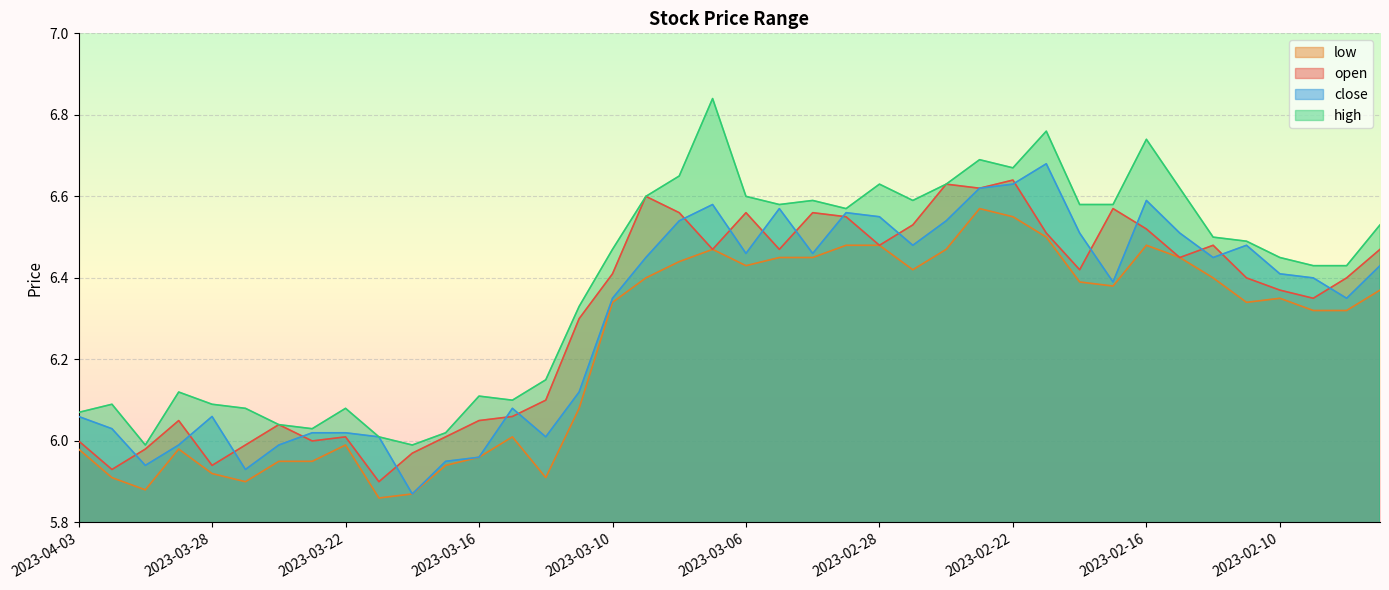

List the labels in order of close value, largest first.

2023-02-21, 2023-02-22, 2023-02-23, 2023-02-16, 2023-03-07, 2023-03-03, 2023-03-01, 2023-02-28, 2023-03-08, 2023-02-24, 2023-02-20, 2023-02-15, 2023-02-27, 2023-02-13, 2023-03-06, 2023-03-02, 2023-03-09, 2023-02-14, 2023-02-07, 2023-02-10, 2023-02-09, 2023-02-17, 2023-03-10, 2023-02-08, 2023-03-13, 2023-03-15, 2023-04-03, 2023-03-28, 2023-03-31, 2023-03-23, 2023-03-22, 2023-03-21, 2023-03-14, 2023-03-29, 2023-03-24, 2023-03-16, 2023-03-17, 2023-03-30, 2023-03-27, 2023-03-20